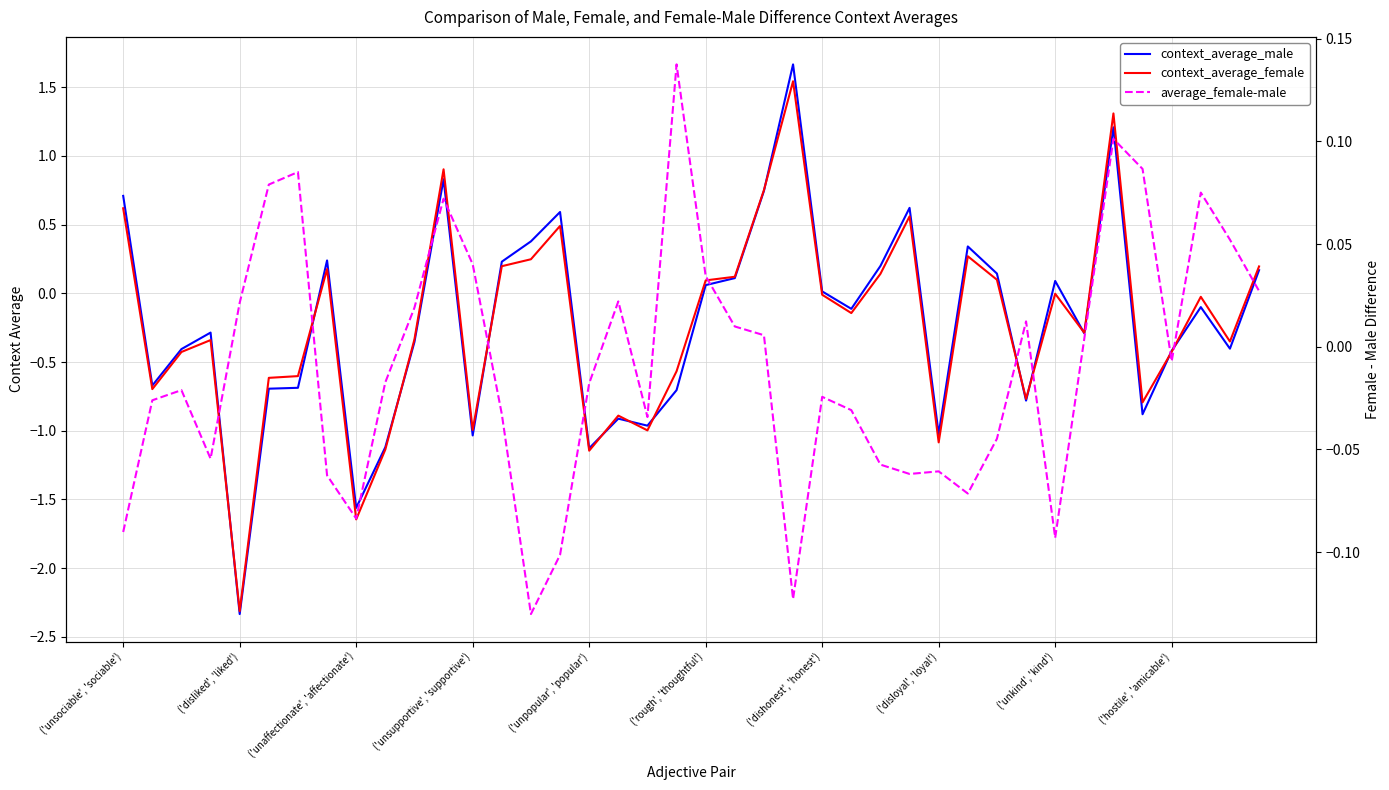

What is the difference between the maximum and minimum values in the context_average_female series?

3.9